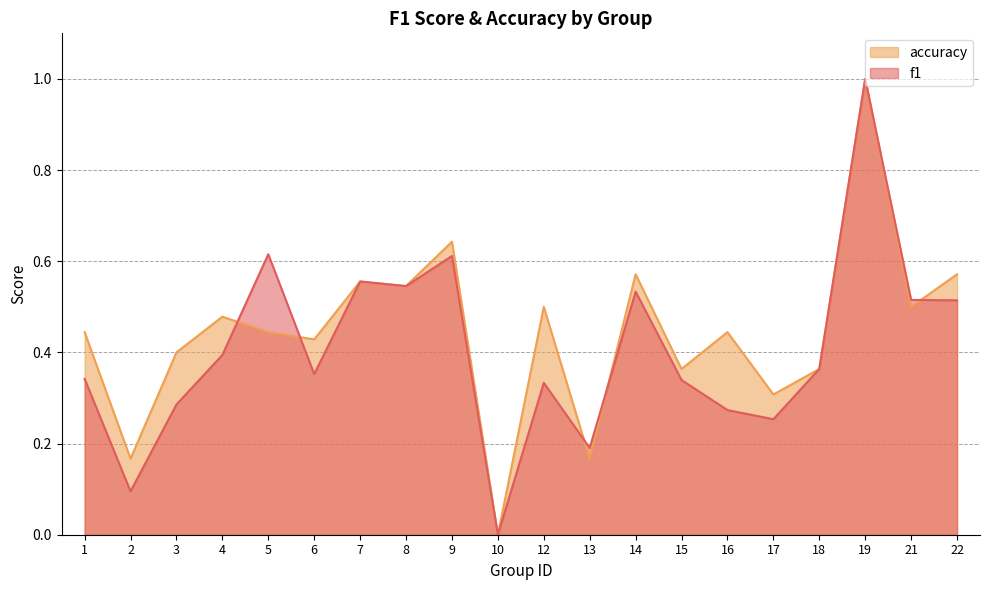

Is it true that f1 equals 0.2 at 1?

False